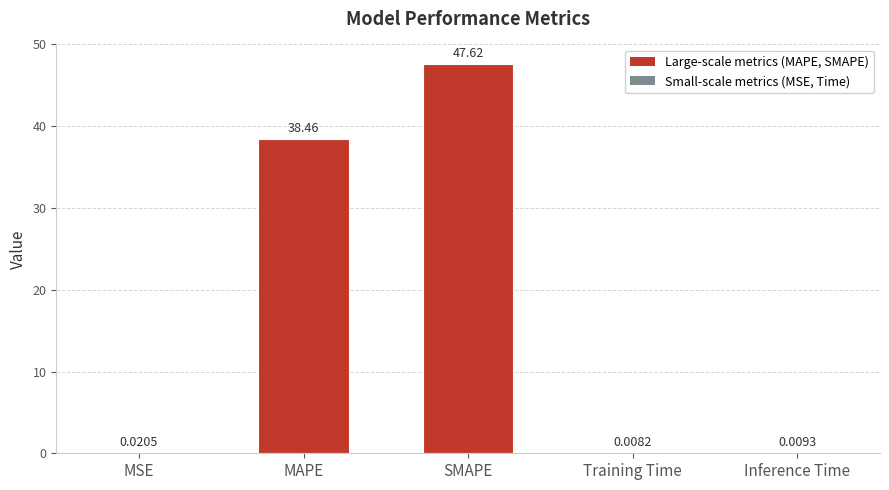

Approximately how many times larger is the value at MAPE compared to SMAPE?

0.8